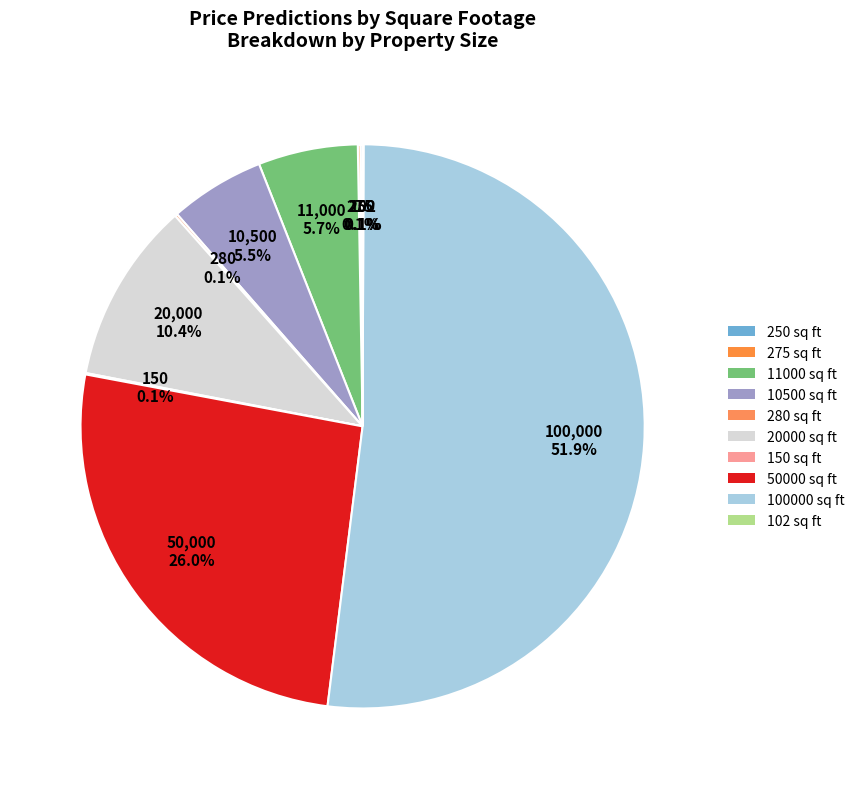

Which has a higher value, 10500 sq ft or 250 sq ft?

10500 sq ft